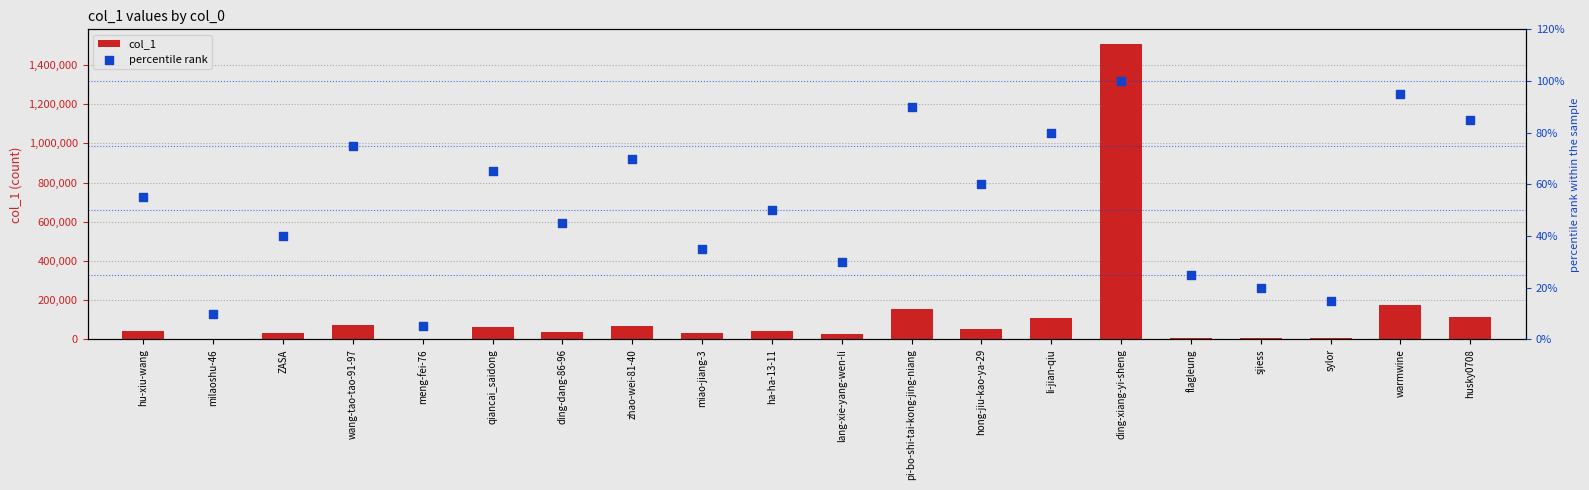

Is the value of col_1 at meng-fei-76 greater than the value of percentile rank at warmwine?

Yes